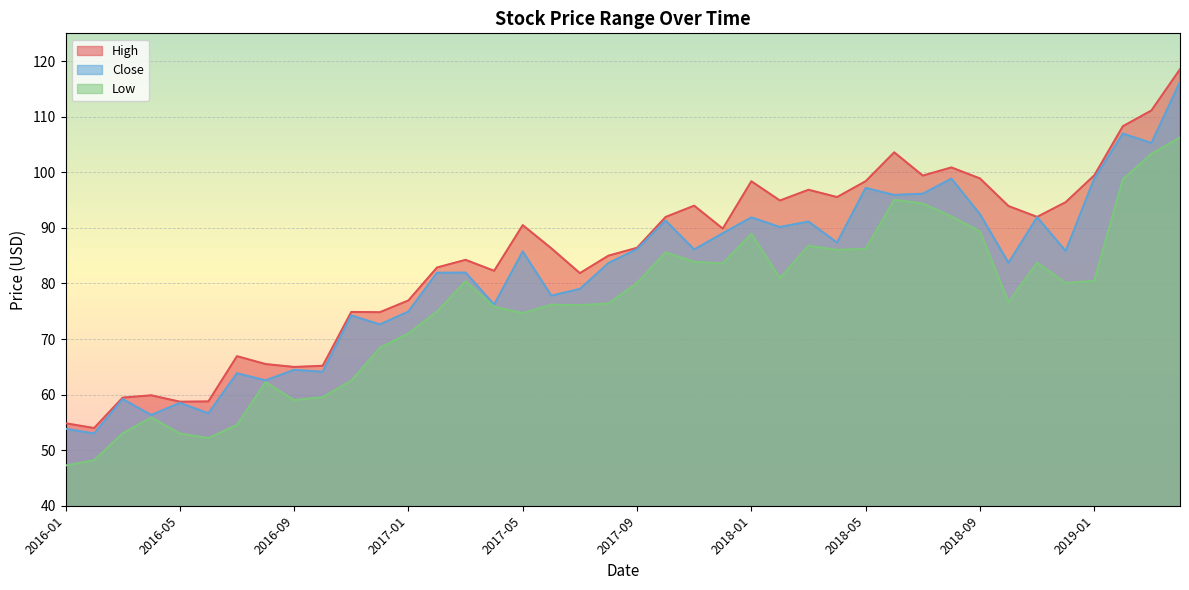

Rank the series by their maximum value, from lowest to highest.

Low, Close, High